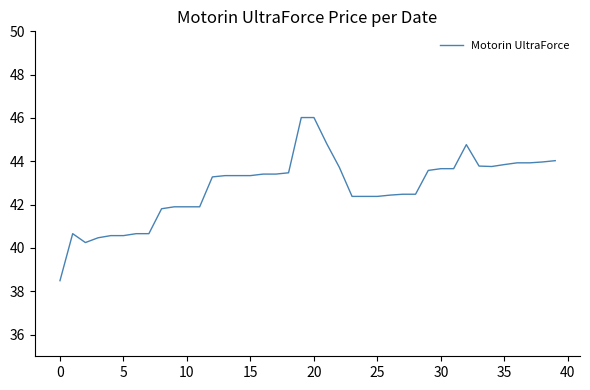

What is the minimum value shown in the chart?

38.5